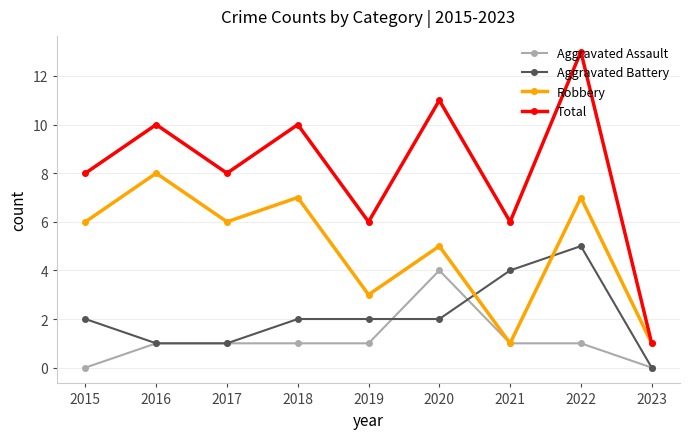

Reading left to right, what are all the values shown in this chart?

Aggravated Assault: 0	1	1	1	1	4	1	1	0
Aggravated Battery: 2	1	1	2	2	2	4	5	0
Robbery: 6	8	6	7	3	5	1	7	1
Total: 8	10	8	10	6	11	6	13	1